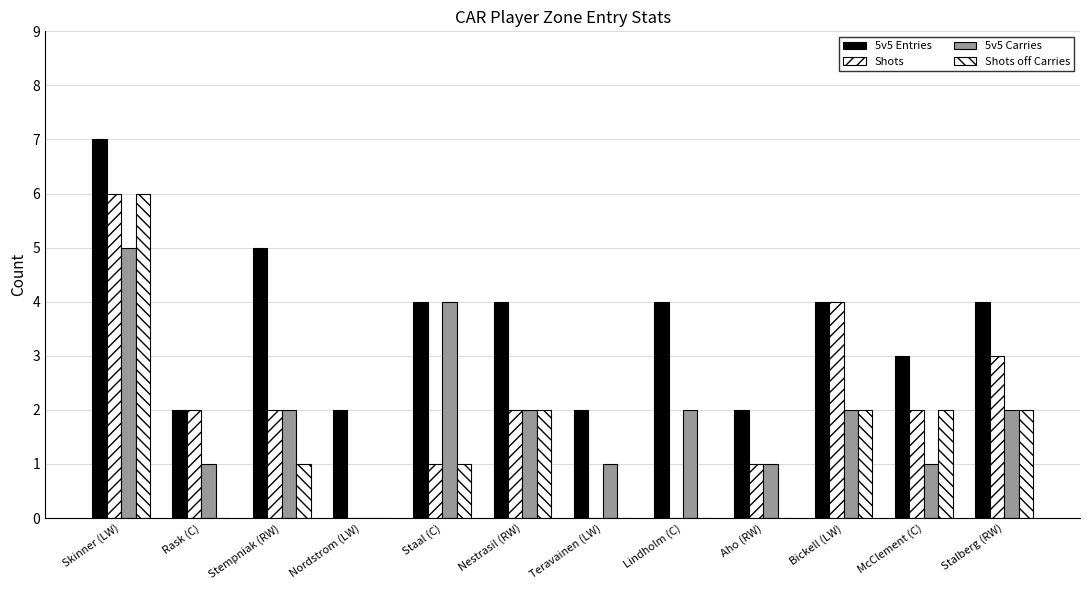

Rank the categories by Shots off Carries value from highest to lowest.

Skinner (LW), Nestrasil (RW), Bickell (LW), McClement (C), Stalberg (RW), Stempniak (RW), Staal (C), Rask (C), Nordstrom (LW), Teravainen (LW), Lindholm (C), Aho (RW)